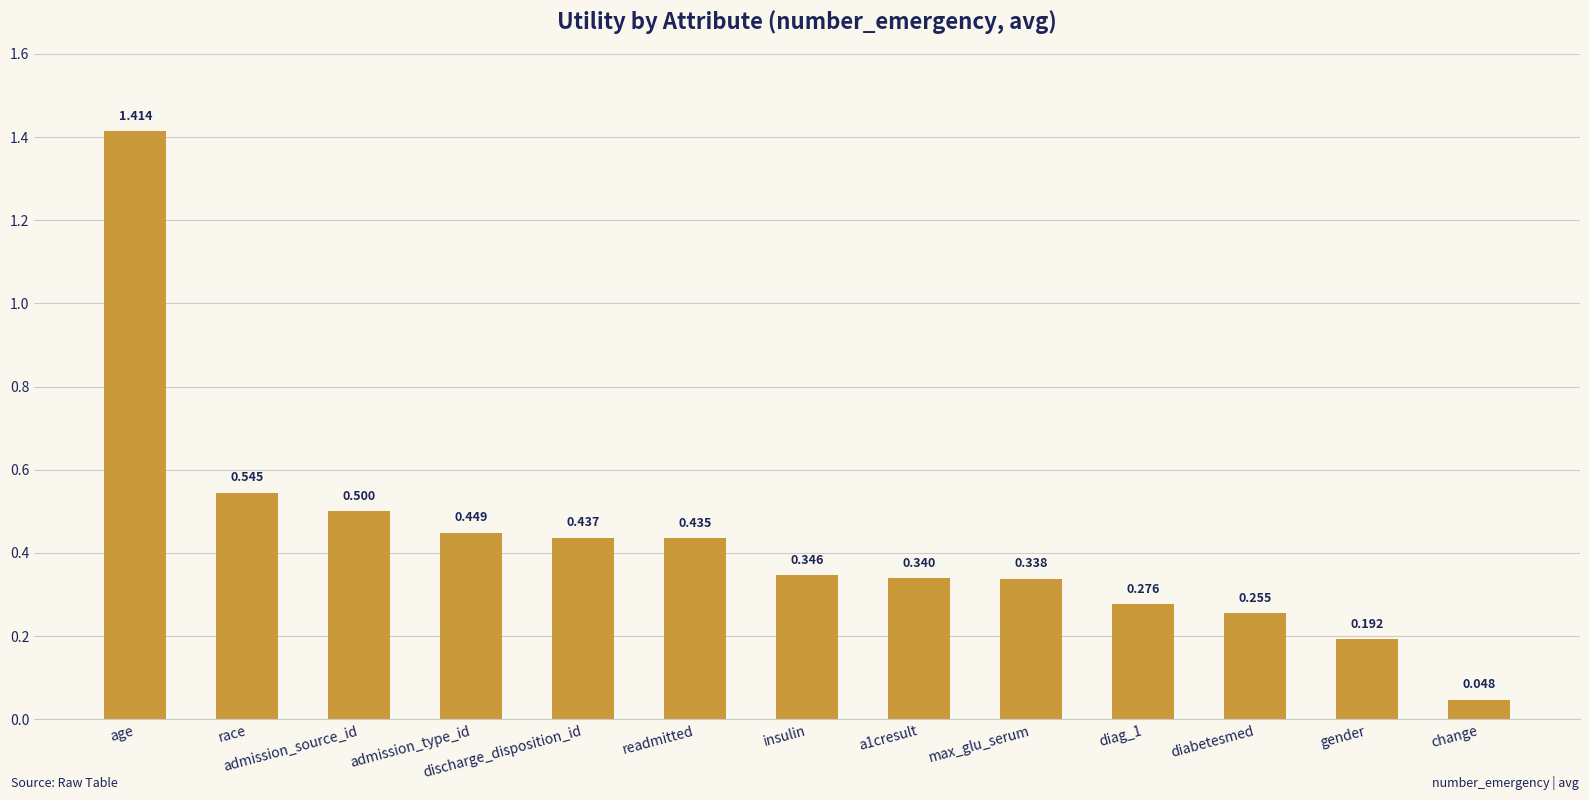

The chart shows a value of 0.4 at diag_1. True or false?

False